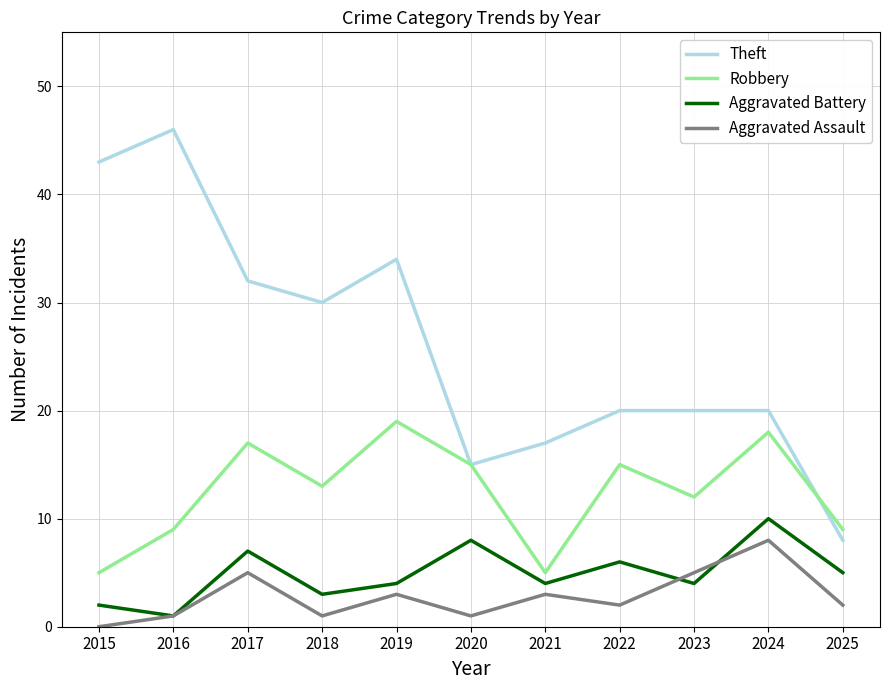

Which series has the largest range (max minus min)?

Theft